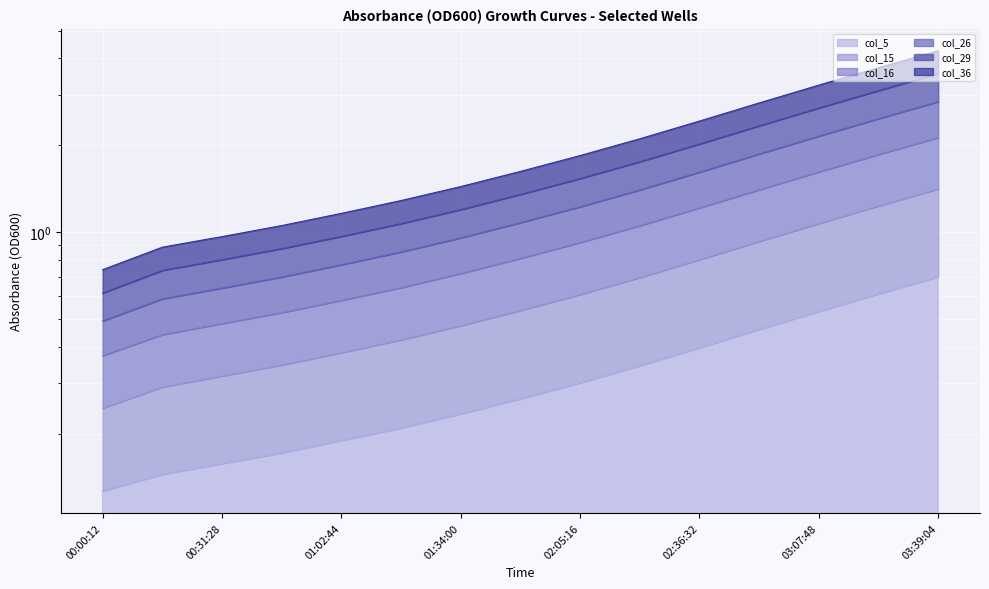

What is the spread (max minus min) of values at 02:20:54?

1.8